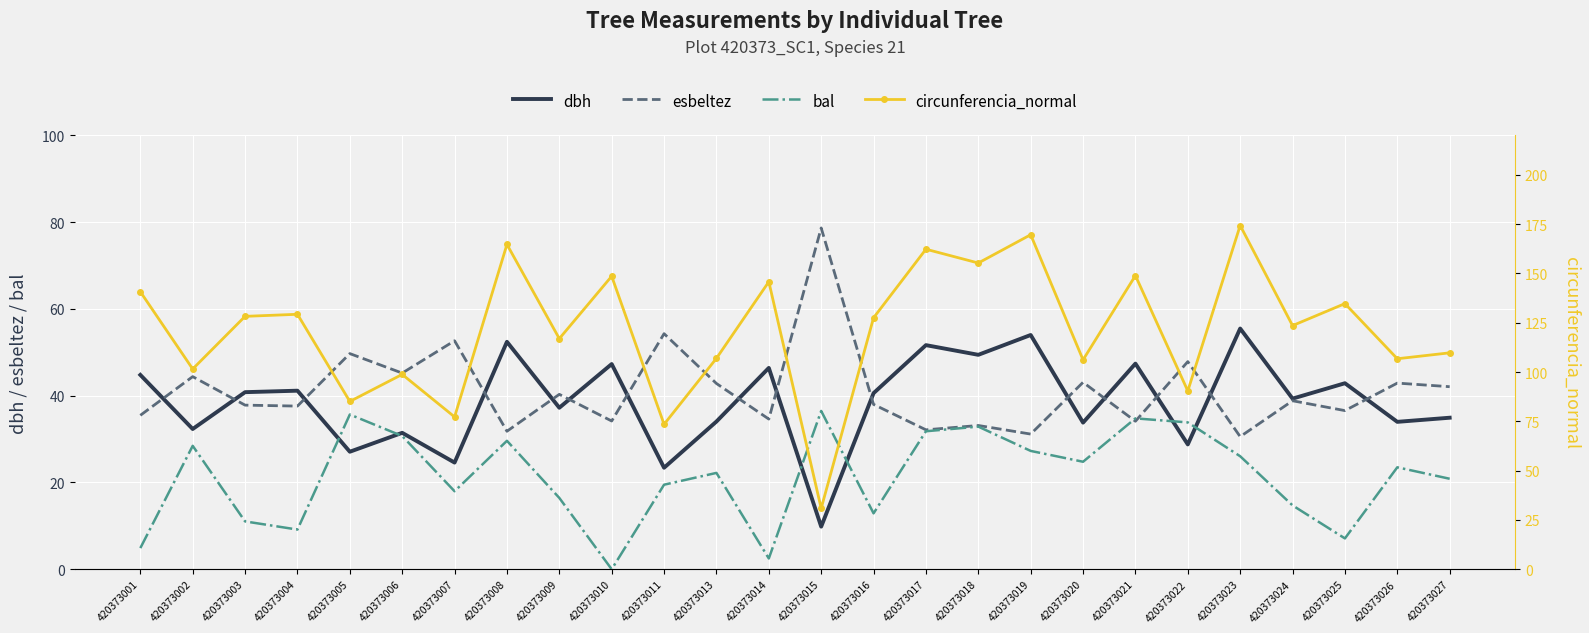

Reading left to right, what are all the values shown in this chart?

dbh: 44.8	32.3	40.8	41.2	27.1	31.4	24.6	52.4	37.2	47.3	23.4	34.0	46.4	9.8	40.6	51.7	49.4	54.0	33.8	47.4	28.8	55.5	39.3	42.9	34.0	34.9
esbeltez: 35.5	44.4	37.8	37.6	49.7	45.2	52.7	31.8	40.3	34.2	54.3	42.8	34.6	78.7	38.0	32.1	33.1	31.2	43.1	34.1	47.9	30.6	38.8	36.6	42.9	42.1
bal: 4.9	28.4	11.0	9.2	35.7	30.7	18.0	29.6	16.4	0.0	19.5	22.2	2.5	36.5	12.9	31.8	32.9	27.3	24.8	34.8	33.9	26.1	14.7	7.1	23.5	20.9
circunferencia_normal: 140.7	101.5	128.2	129.3	85.1	98.8	77.3	164.7	117.0	148.6	73.5	107.0	145.8	30.9	127.5	162.3	155.3	169.6	106.2	148.9	90.4	174.3	123.6	134.7	106.8	109.8